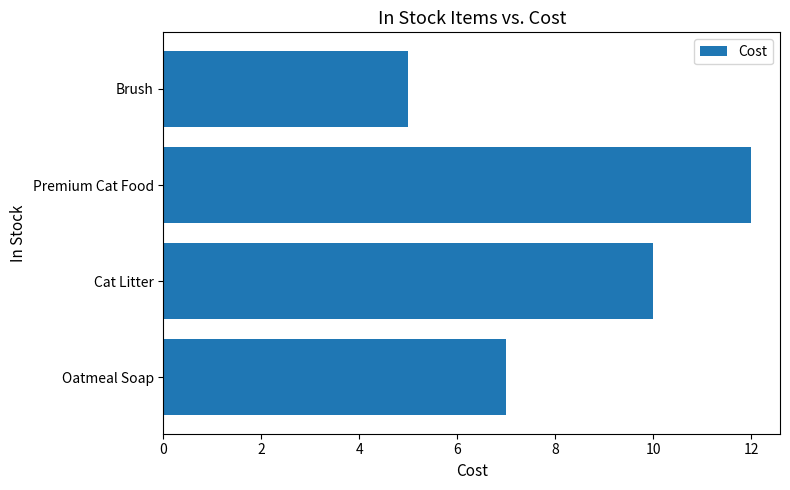

Is it true that the value at Premium Cat Food is 7.4?

False